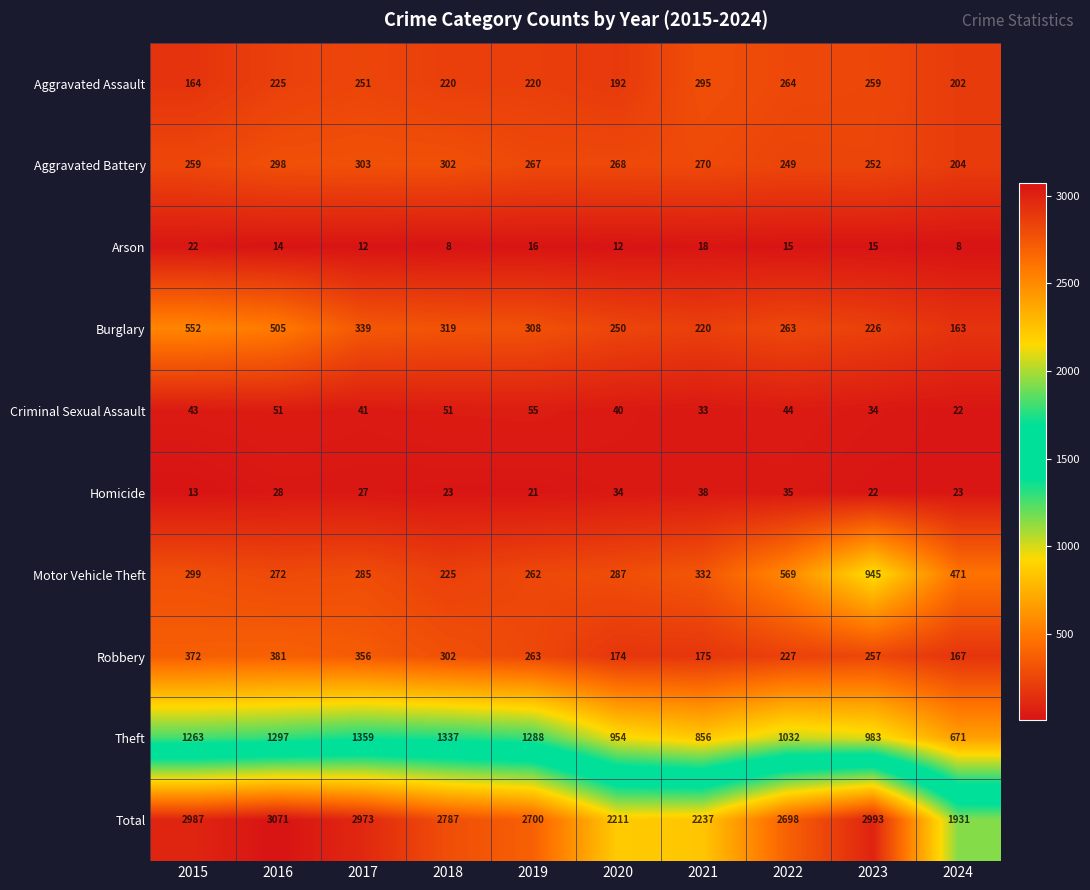

Is it true that Theft equals 856 at 2021?

True